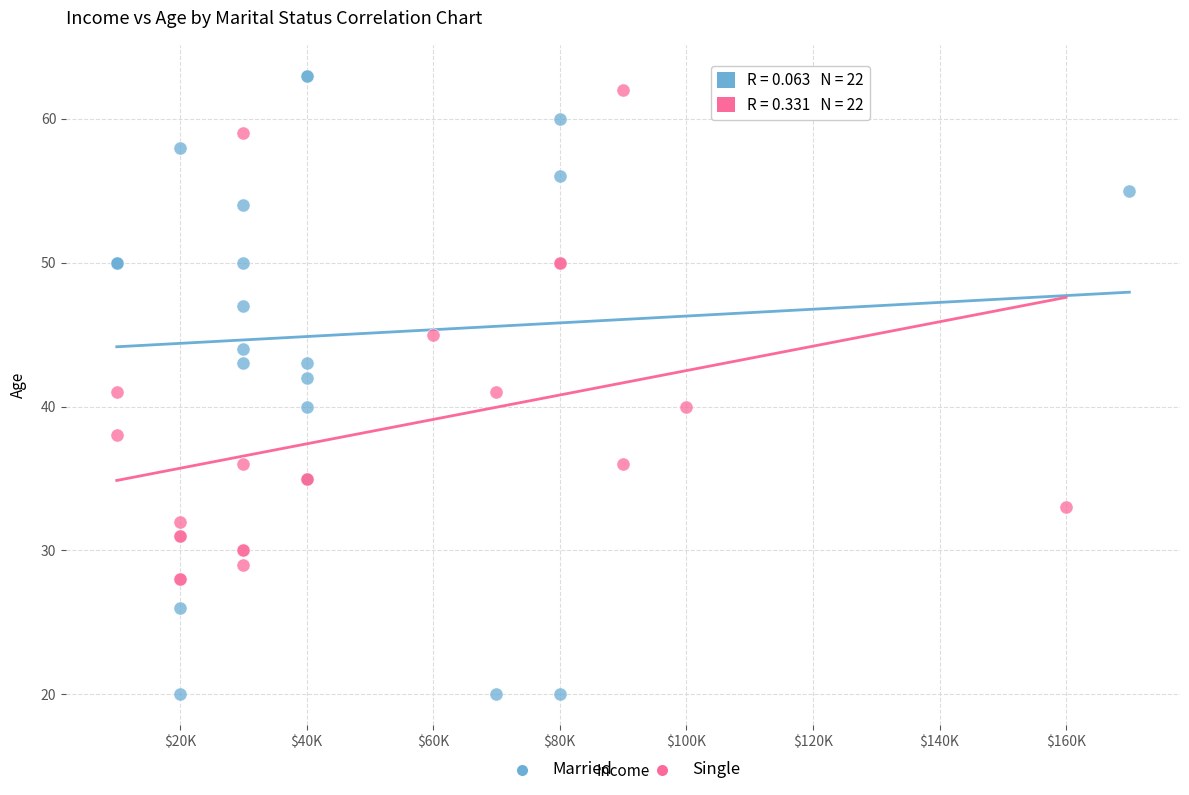

Which series contains the lowest Y value?

Married